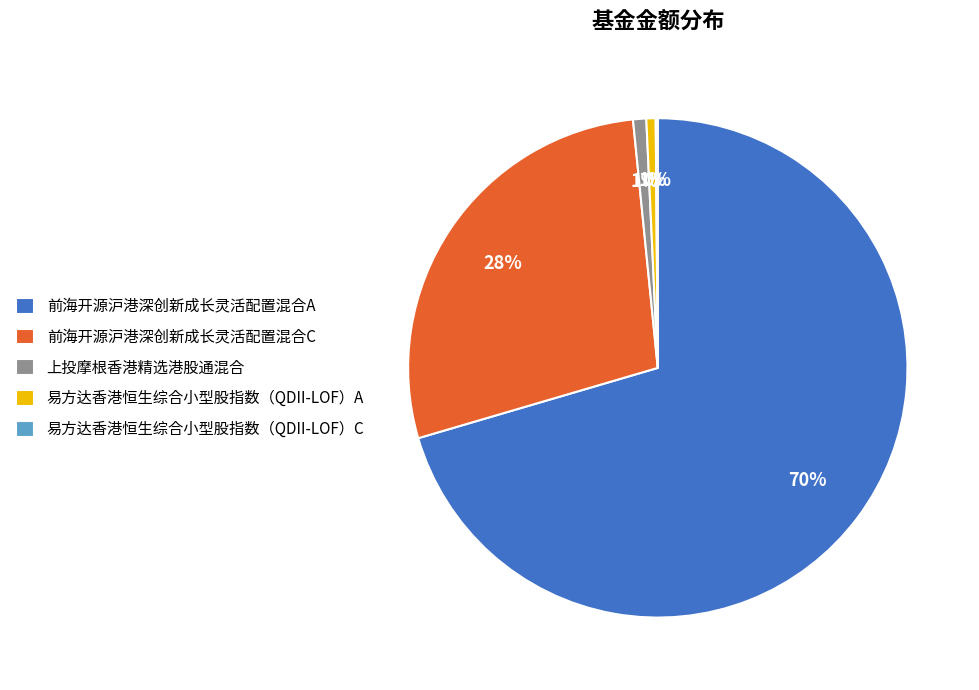

Which has a higher value, 前海开源沪港深创新成长灵活配置混合A or 上投摩根香港精选港股通混合?

前海开源沪港深创新成长灵活配置混合A